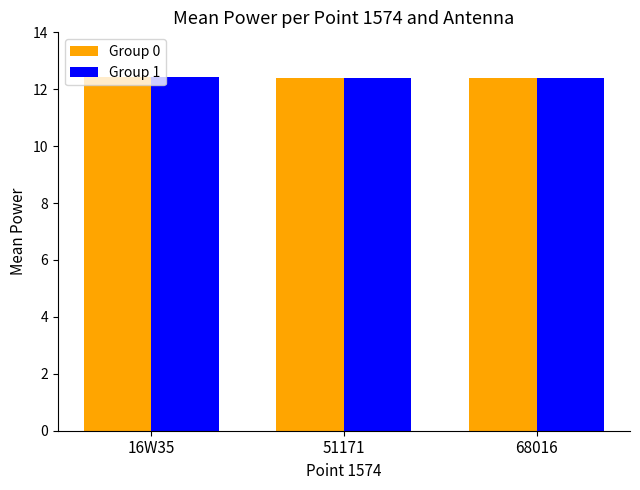

Reading left to right, what are all the values shown in this chart?

Group 0: 12.4	12.4	12.4
Group 1: 12.4	12.4	12.4